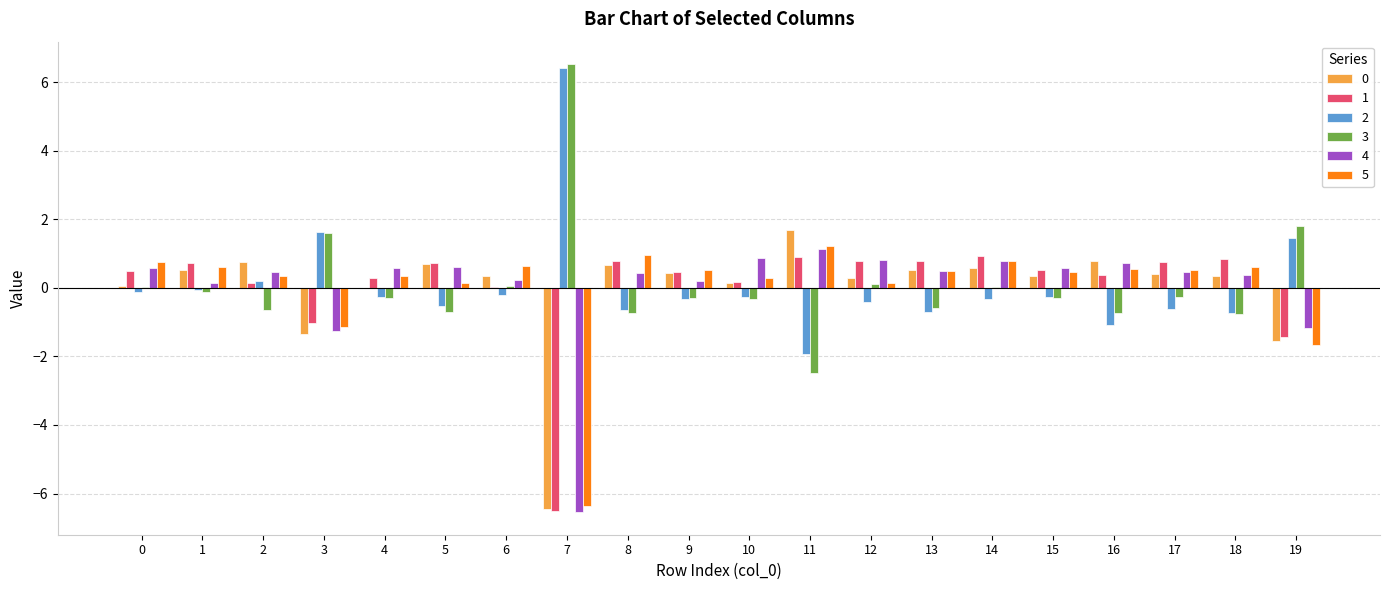

Which series has the largest range (max minus min)?

3